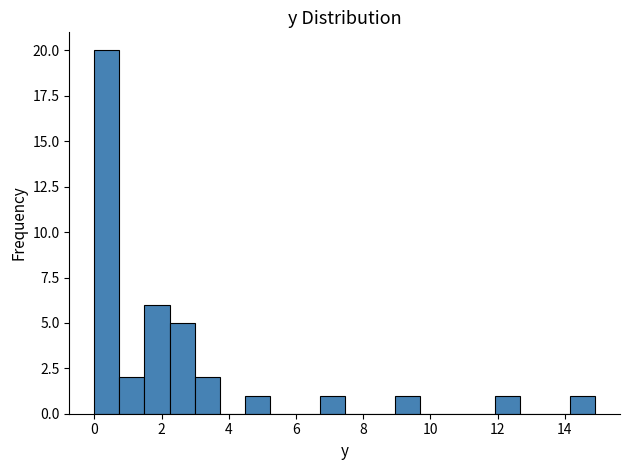

Around what value on the x-axis is the tallest bar? Give the approximate position of its centre, as read against the axis.

0.4